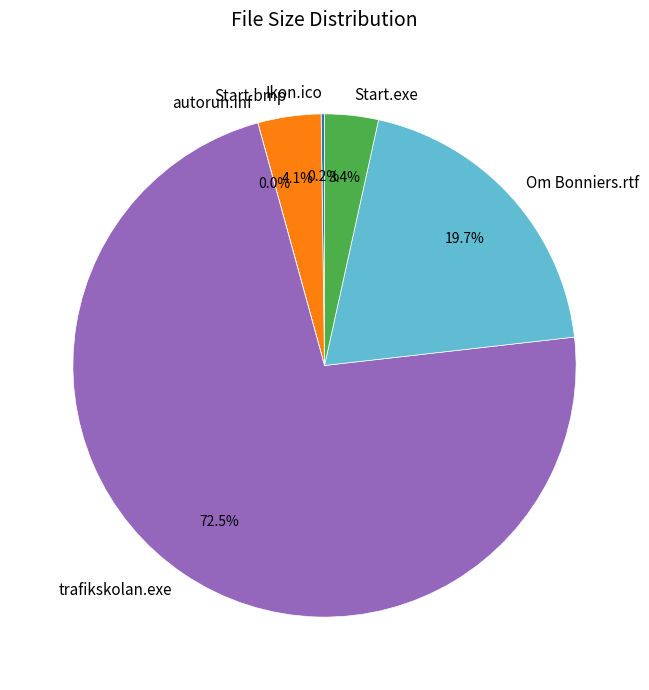

Is there a majority slice in this chart?

Yes